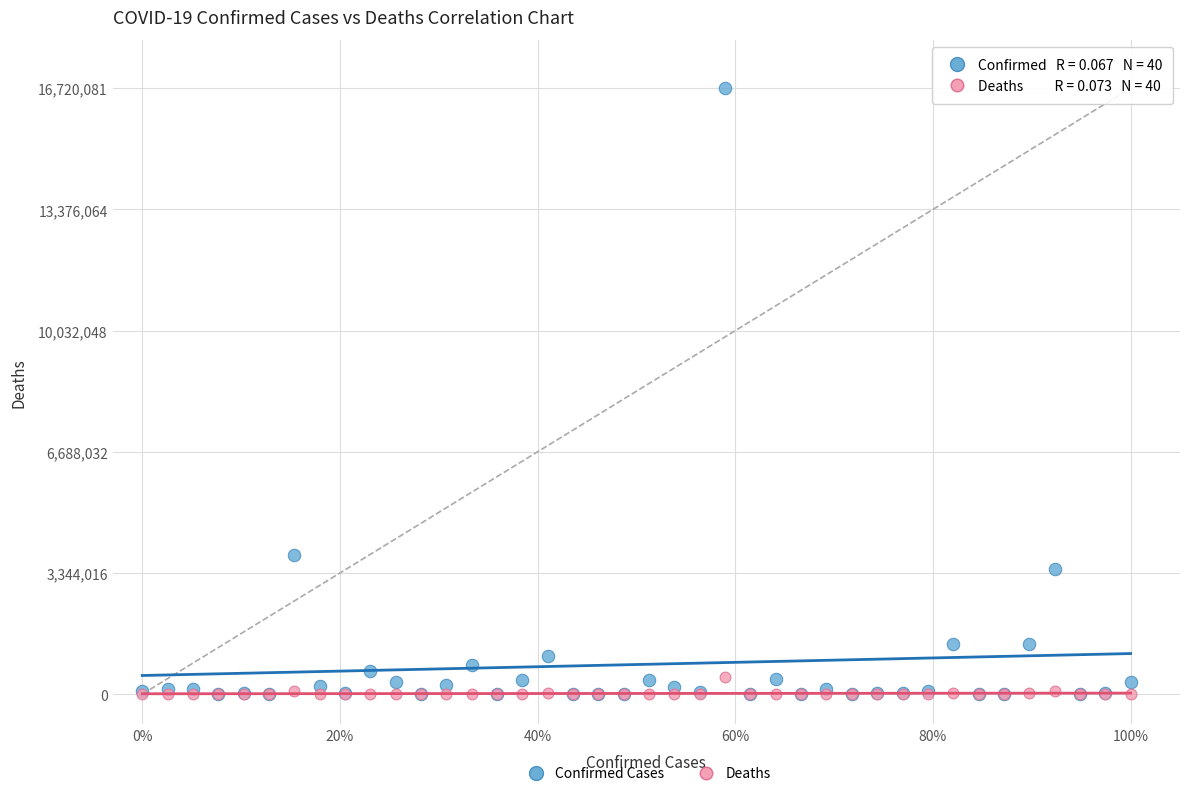

Across all series, what Y value is closest to 8360041?

3852156